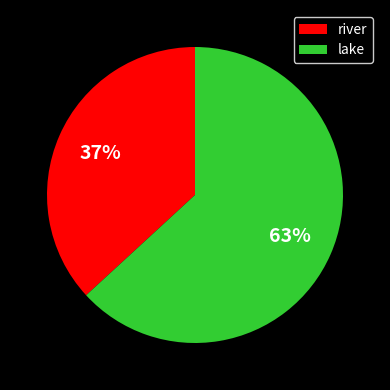

To the nearest percent, what portion does lake represent?

63%